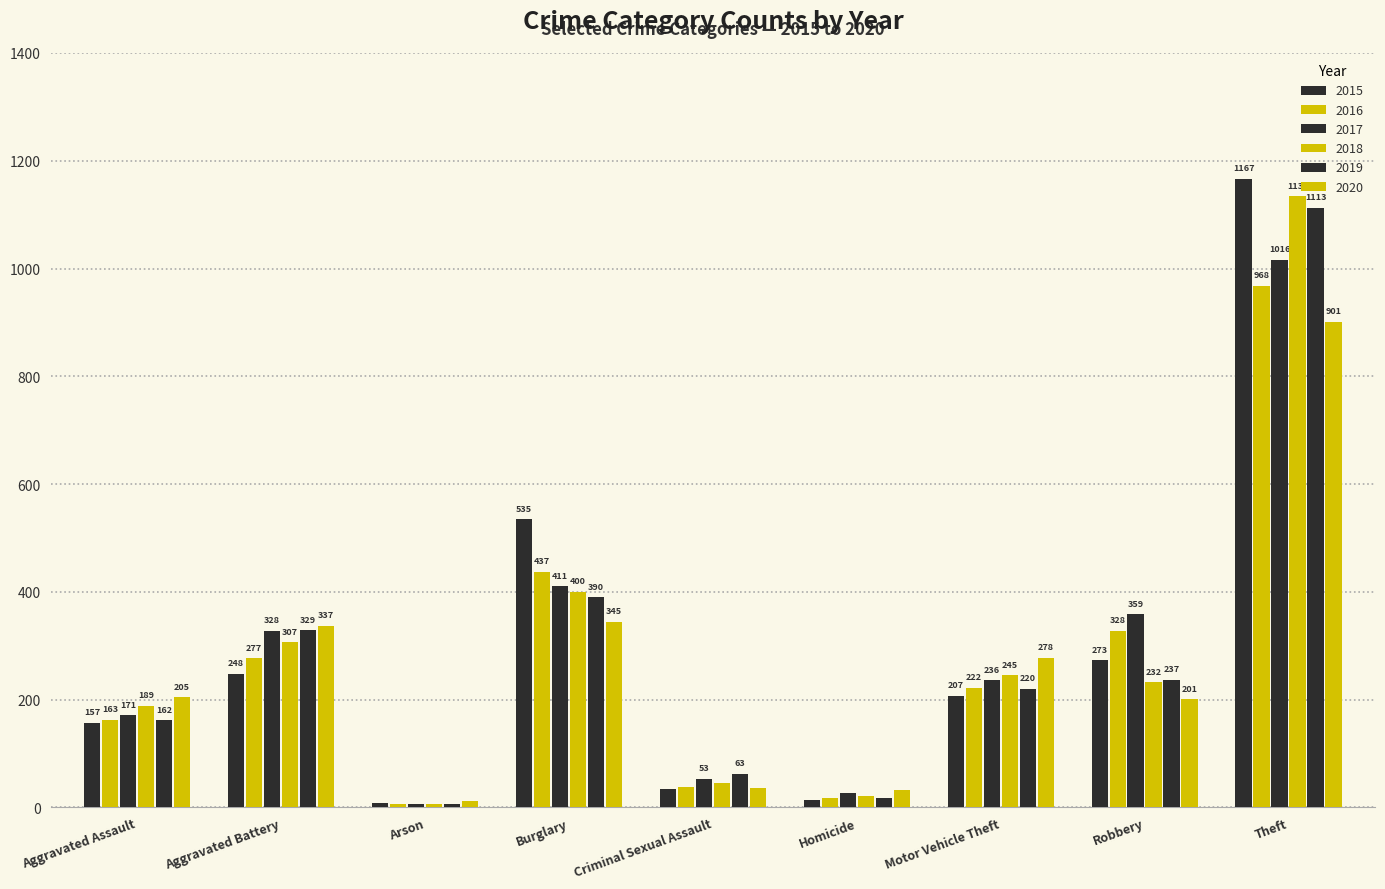

How many data points in 2015 are less than 207?

4